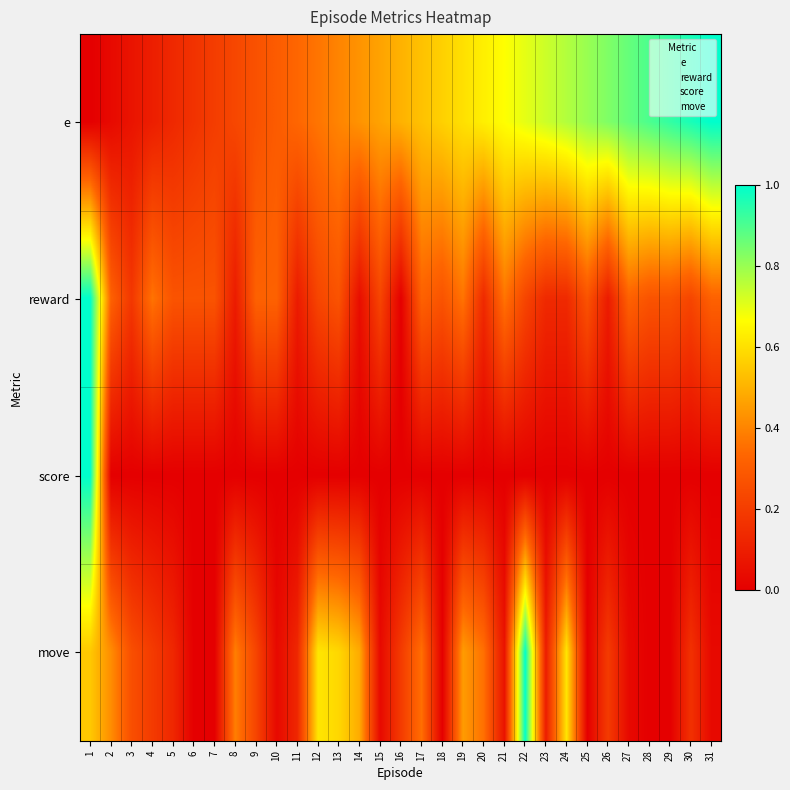

What is the maximum value shown in the chart?

1.0